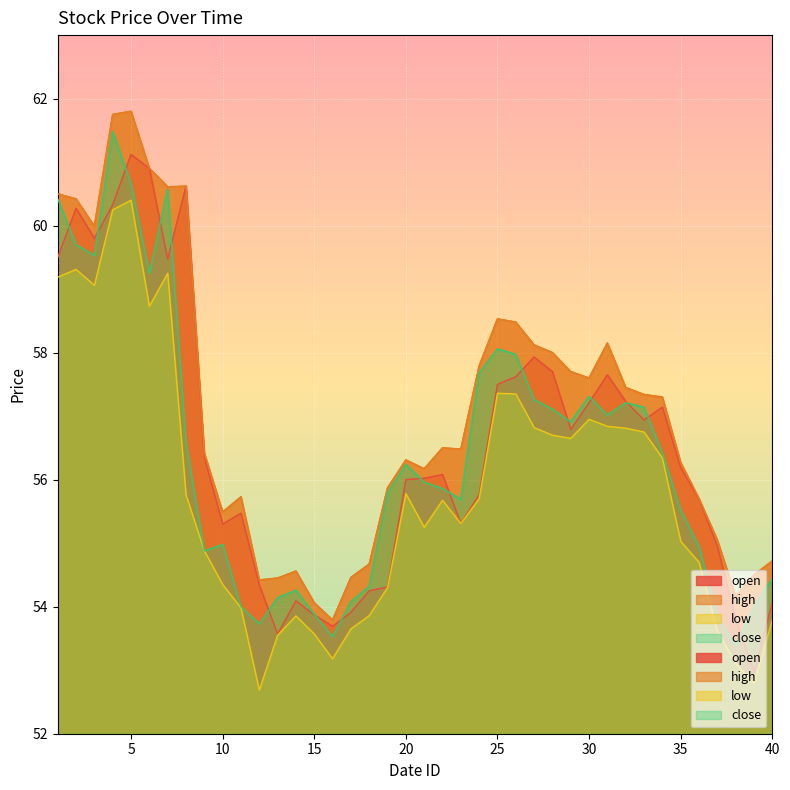

What is the spread (max minus min) of values at 29?

1.1